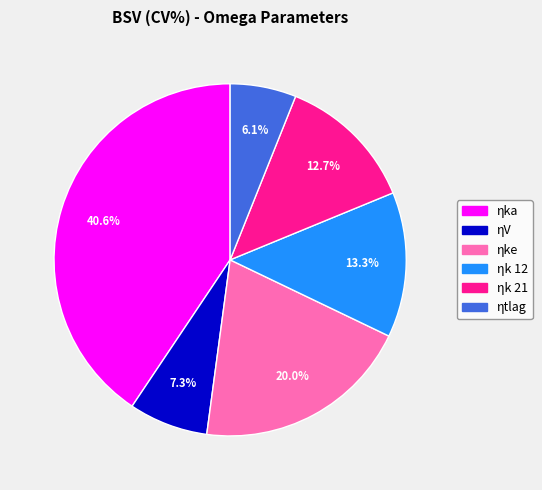

Which category has the biggest portion of the pie?

ηka